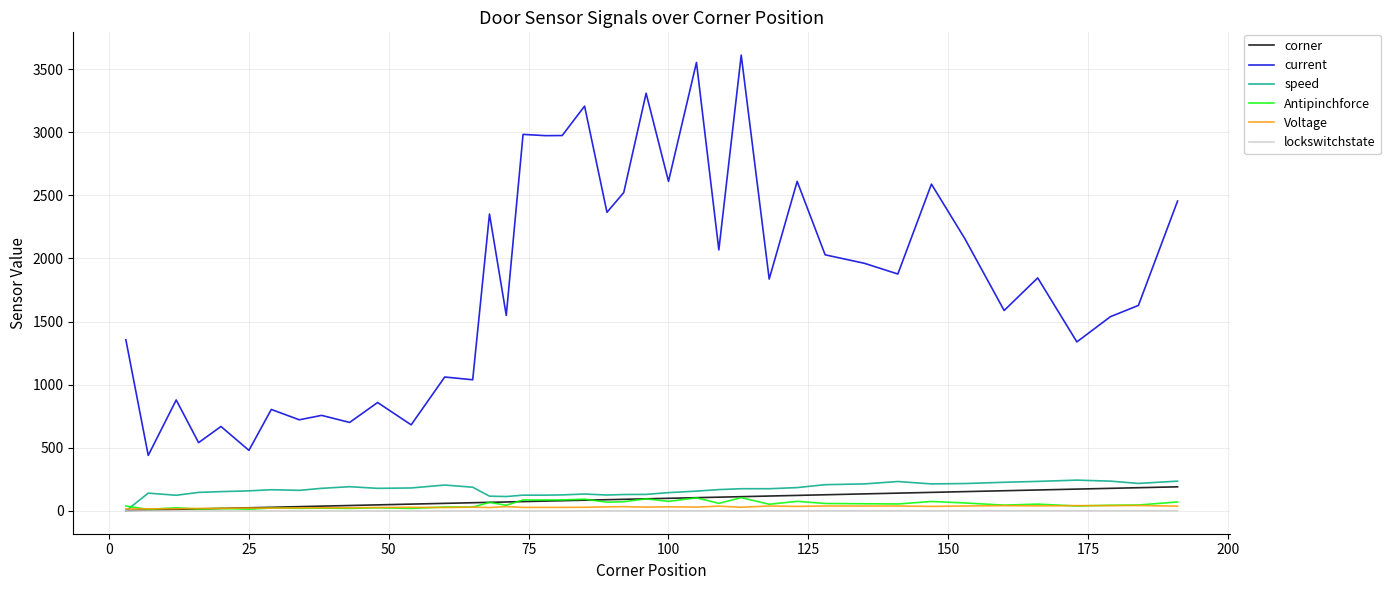

Which series has the widest spread of values?

current